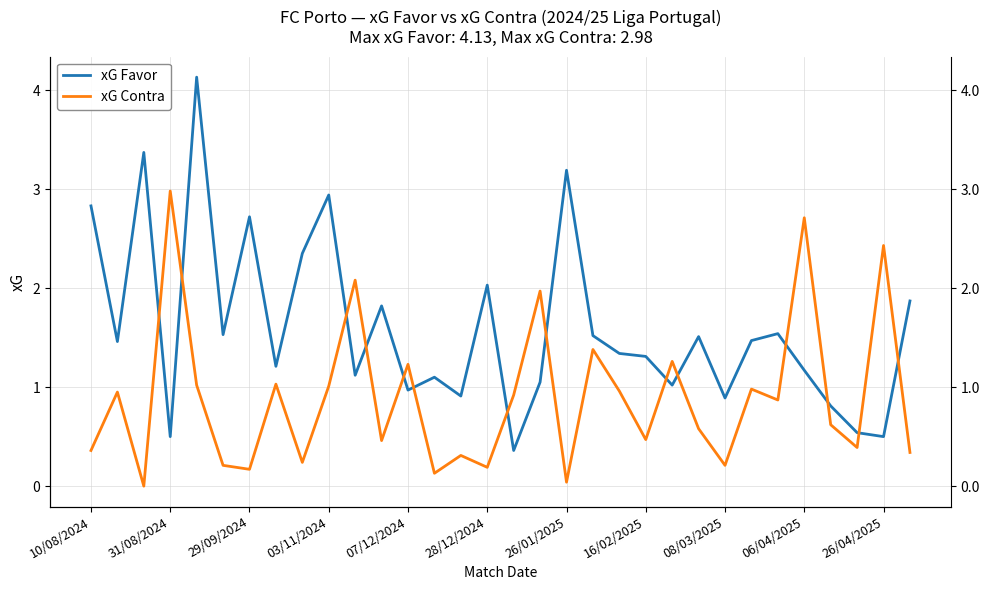

What is the value of the xG Contra point at the 8th from the left?

1.0